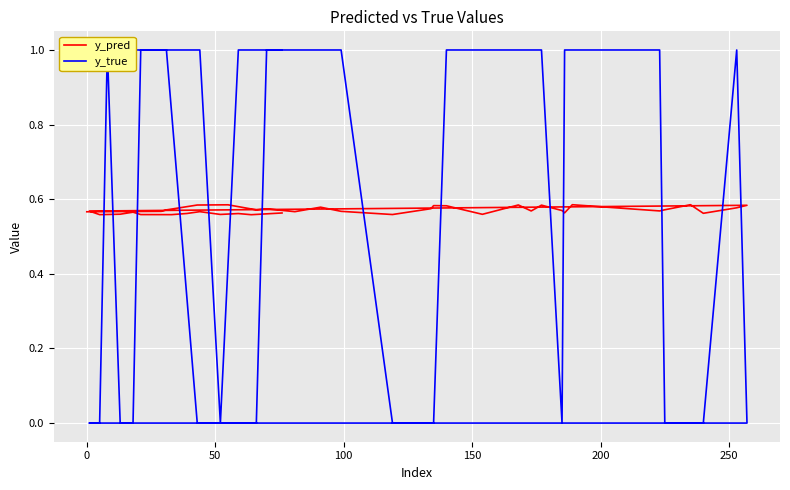

Which series has the widest spread of values?

y_true